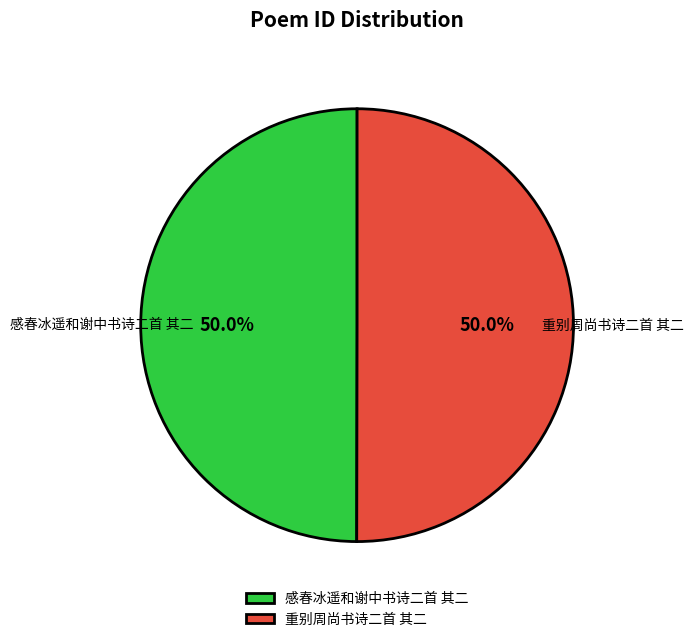

The 感春冰遥和谢中书诗二首 其二 slice represents 40% of the pie. True or false?

False